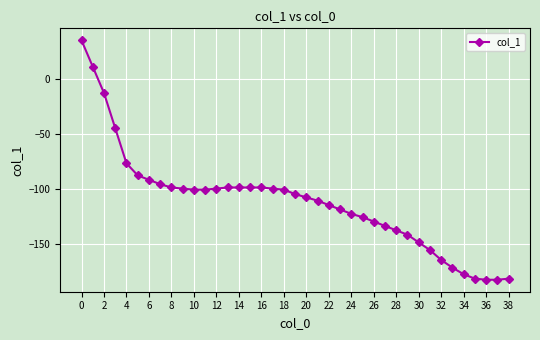

What is the average value?

-112